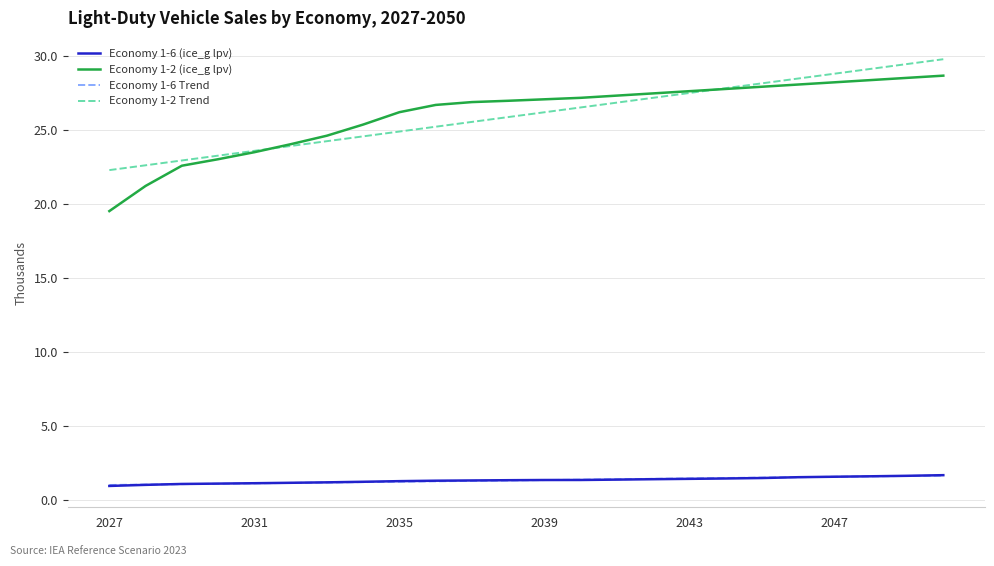

True or false: Economy 1-2 (ice_g lpv) and Economy 1-6 (ice_g lpv) cross at least once.

False